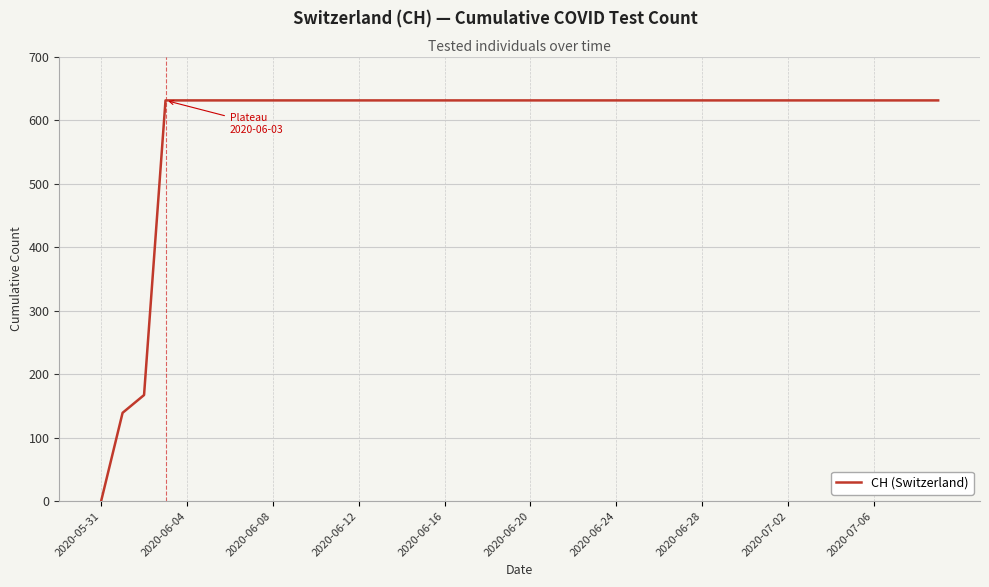

Does the chart display data point markers on the line(s)?

No